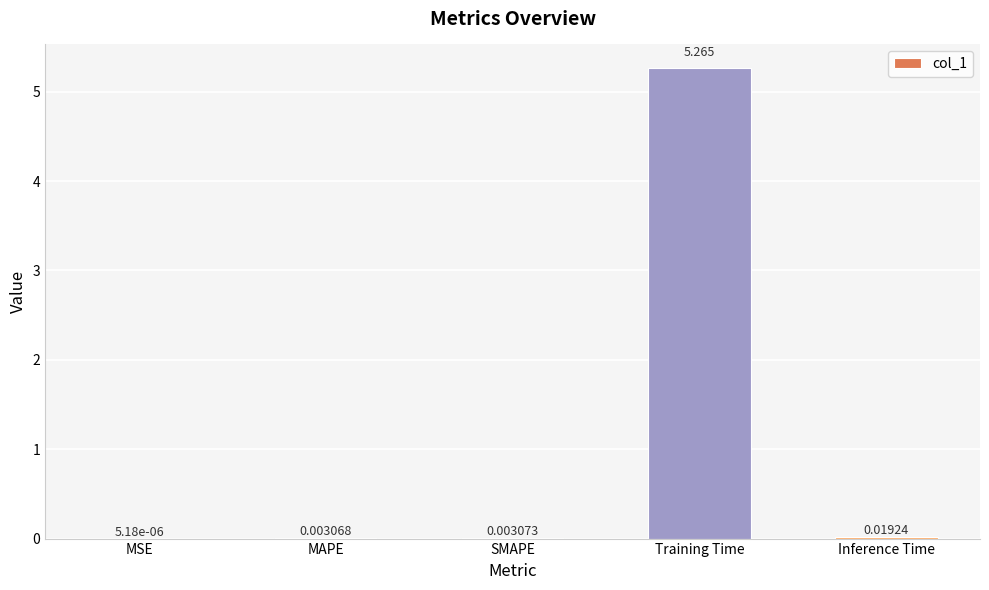

Where is the data nearest to the value 2?

Inference Time